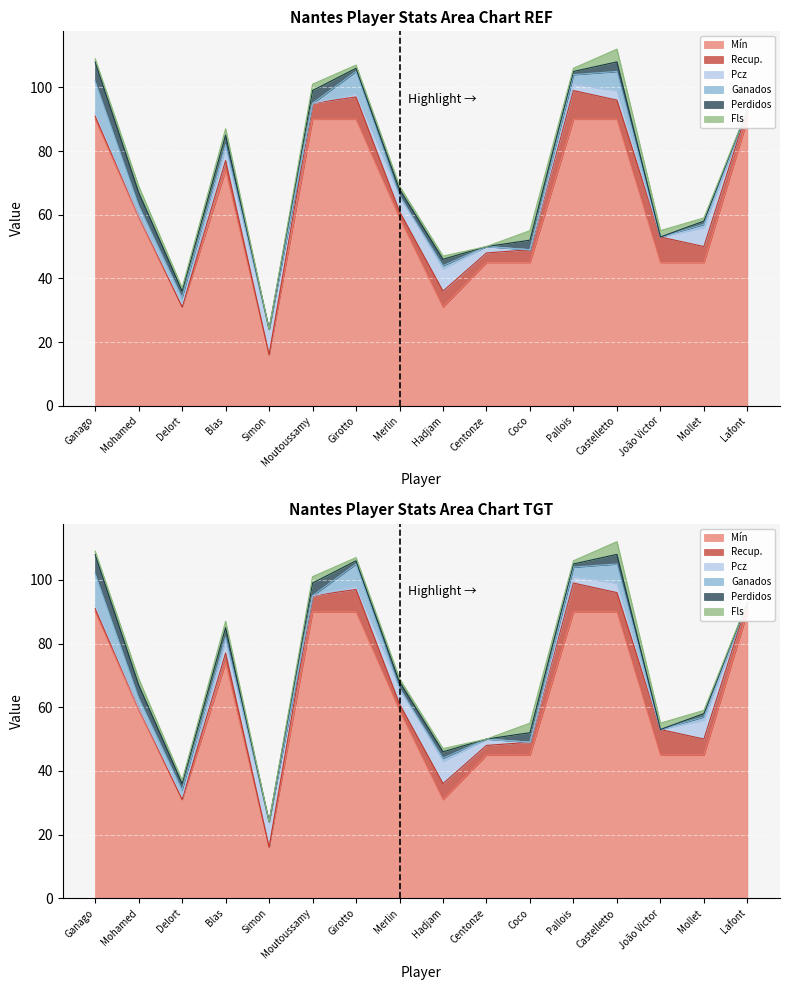

The Mín series shows 100 at Blas. True or false?

False